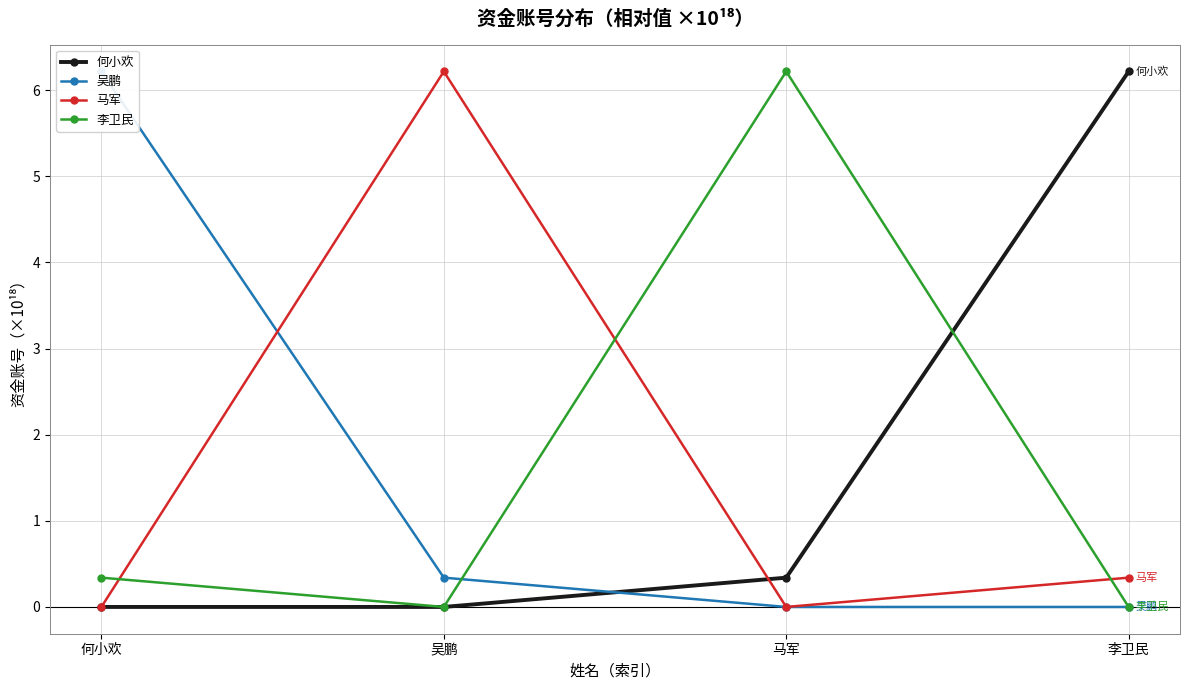

List the labels in order of 何小欢 value, largest first.

李卫民, 马军, 何小欢, 吴鹏